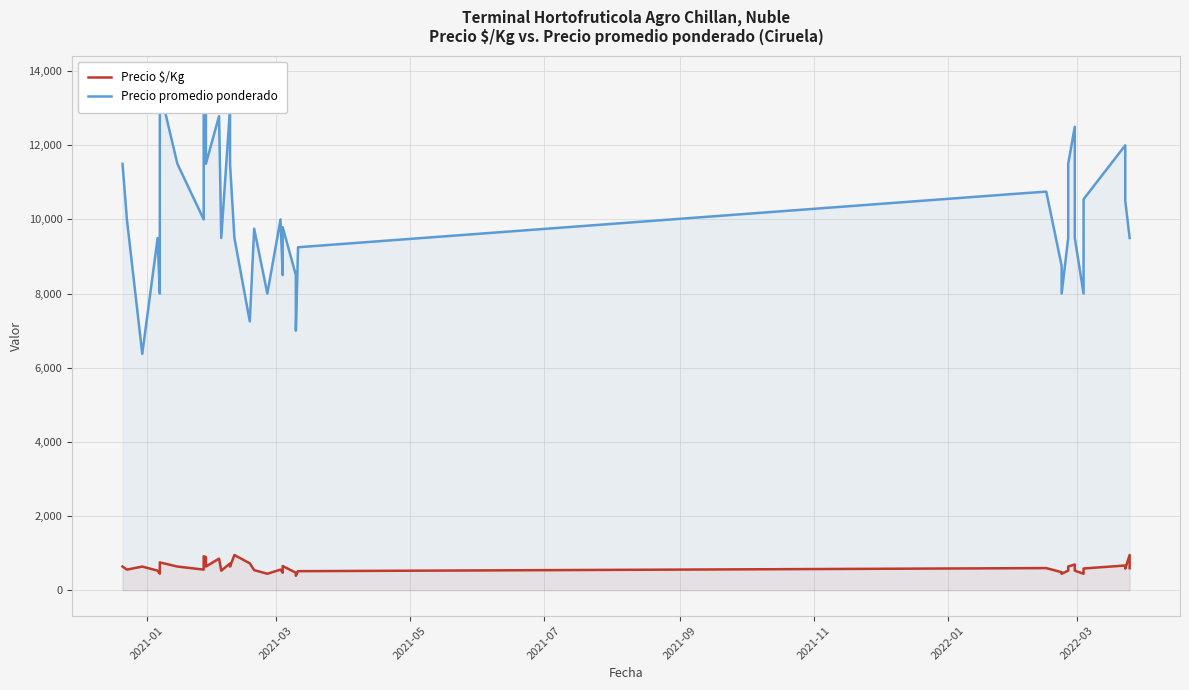

How many interior local peaks does the Precio $/Kg series have?

12